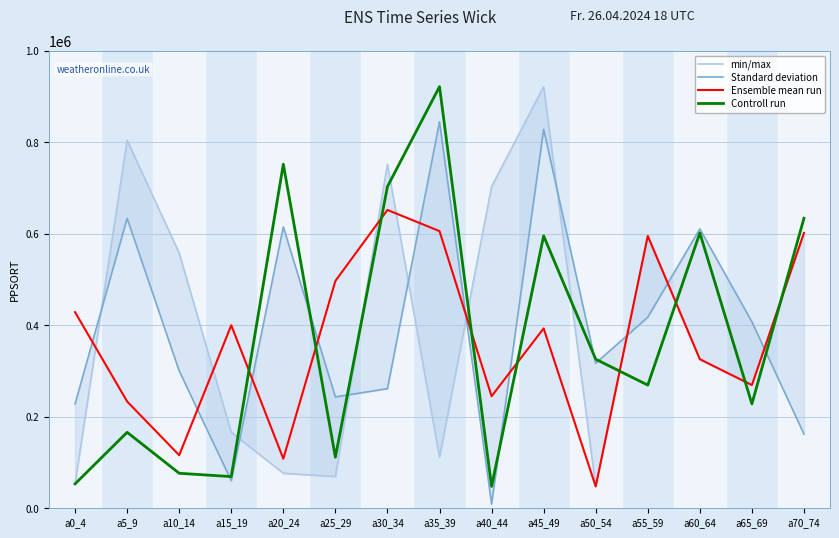

Where is Standard deviation nearest to the value 427001?

a55_59